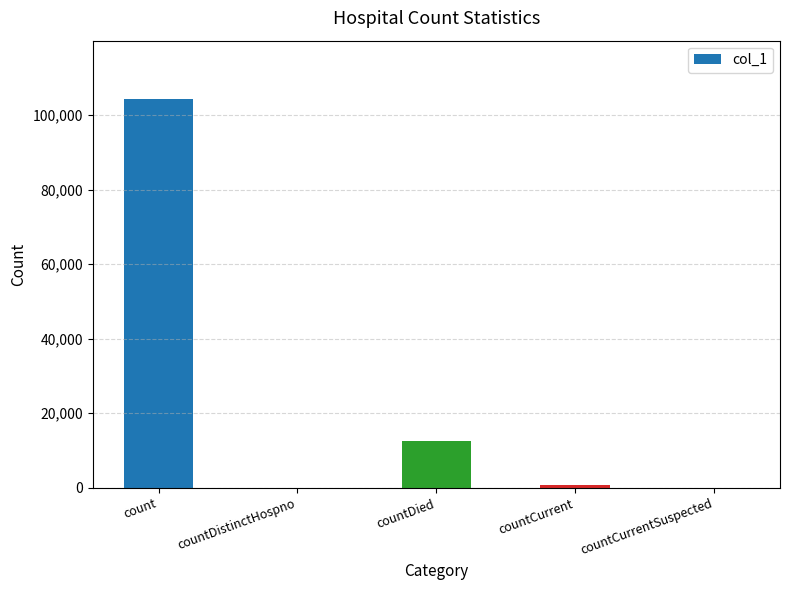

What is the sum of all values?

117709